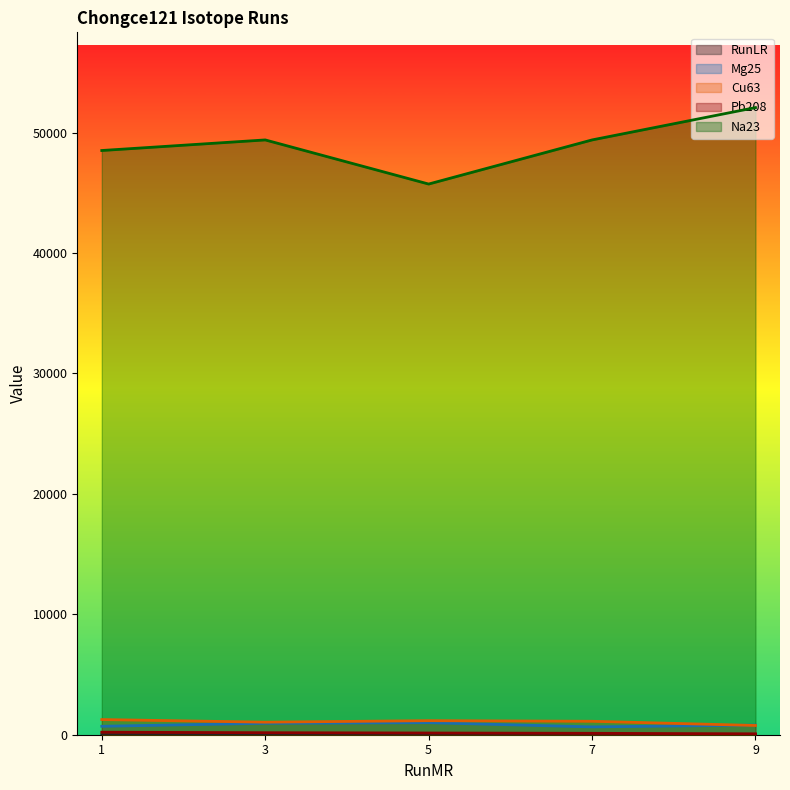

Is it true that Na23 equals 61255 at 5?

False